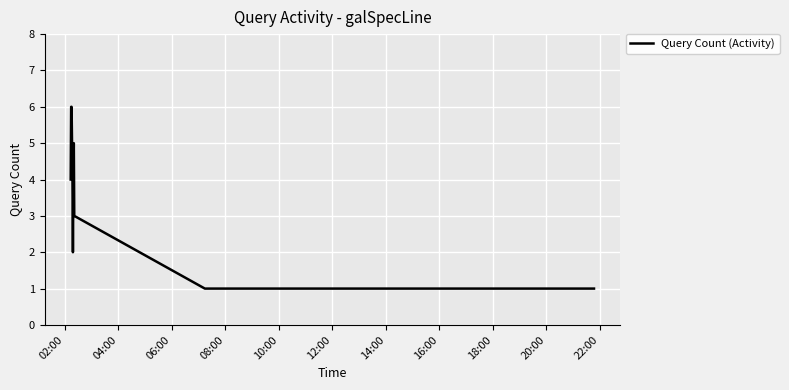

What is the greatest value displayed?

6